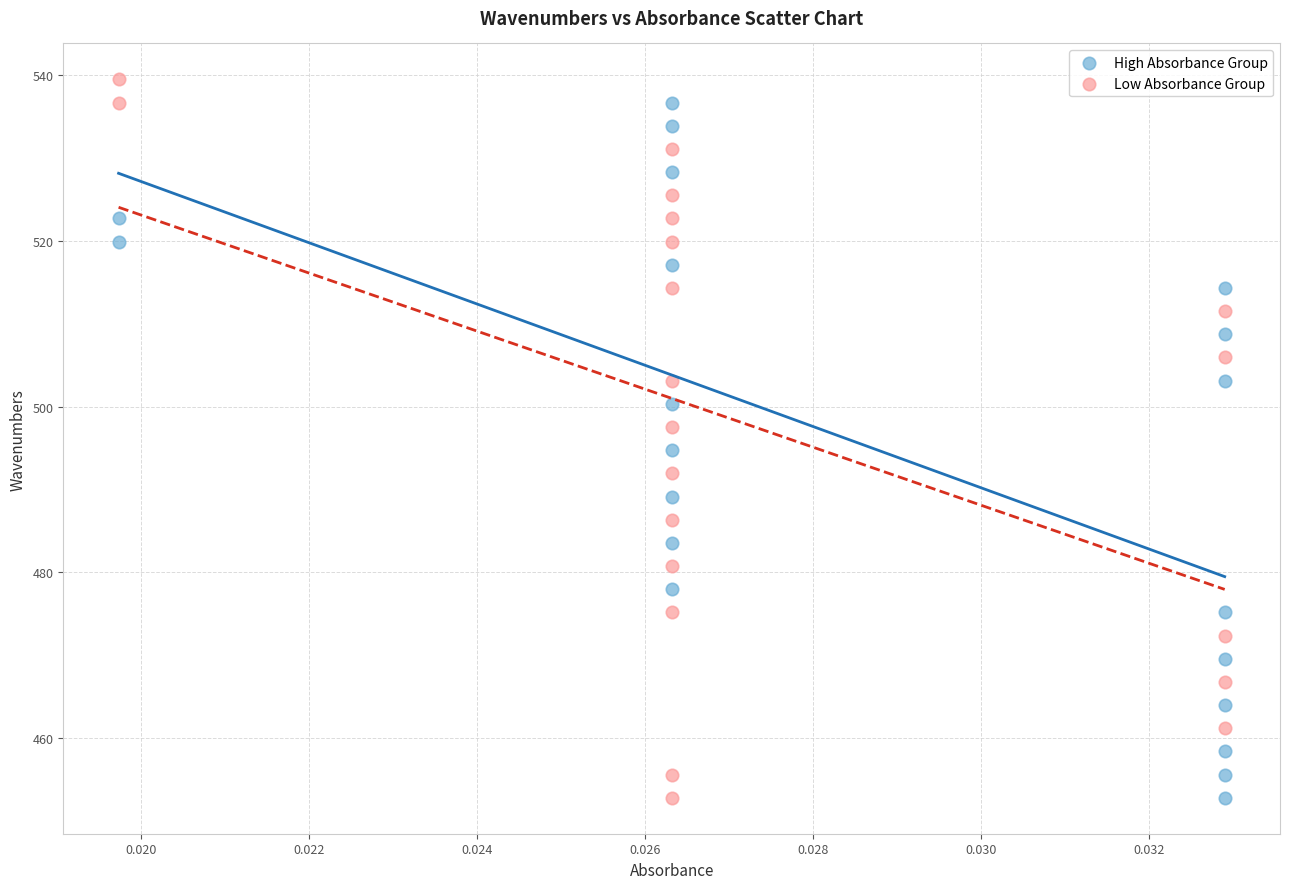

What are all the series names shown in the legend?

High Absorbance Group, Low Absorbance Group